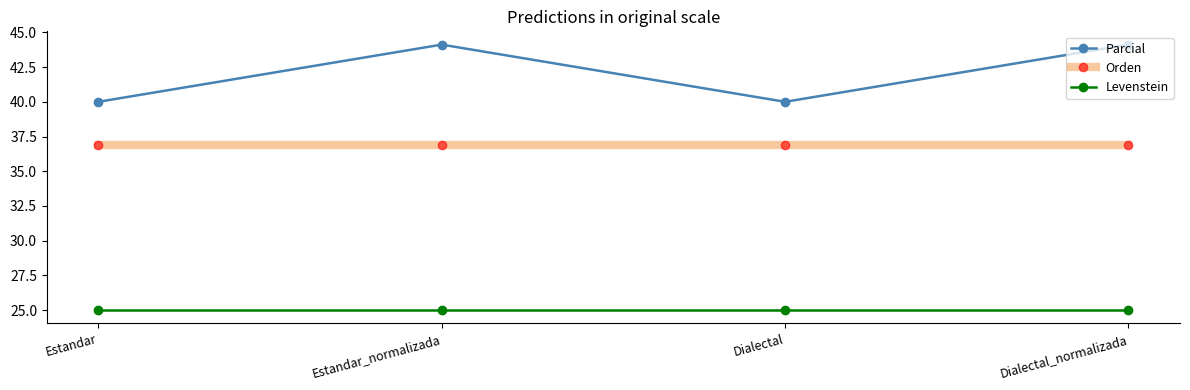

True or false: Parcial and Levenstein intersect in this chart.

False